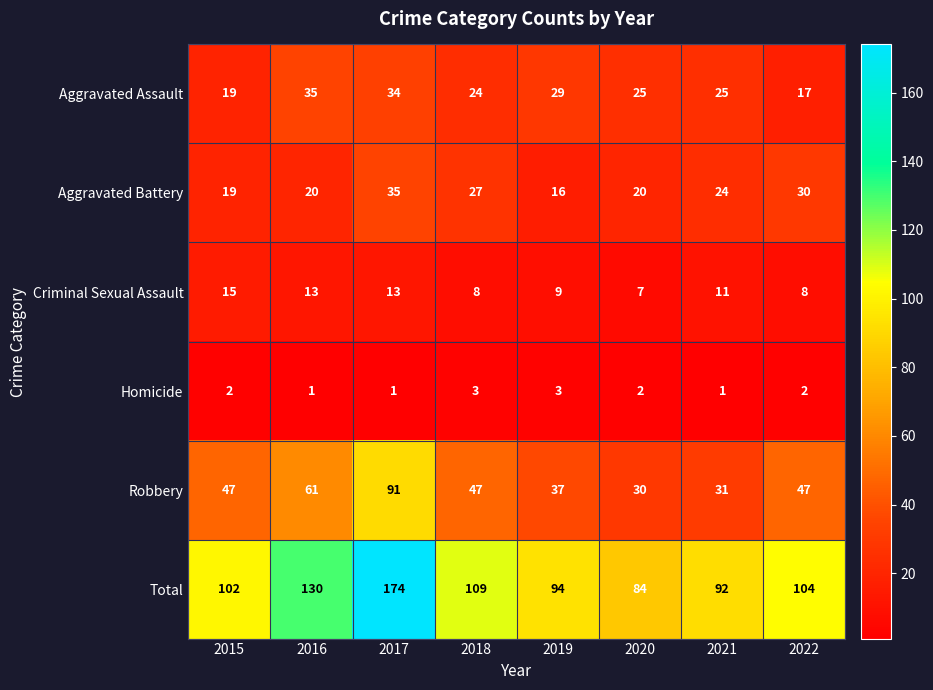

What is the difference between the second highest and minimum values in the Aggravated Assault series?

17